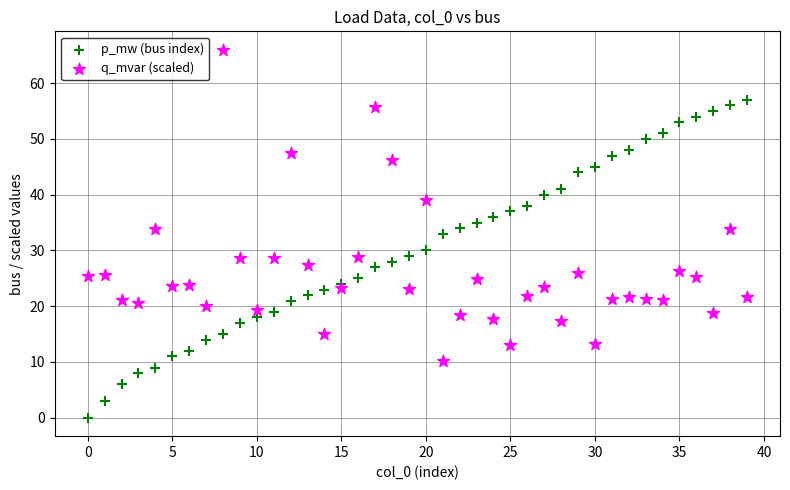

Which series reaches the minimum Y coordinate?

p_mw (bus index)